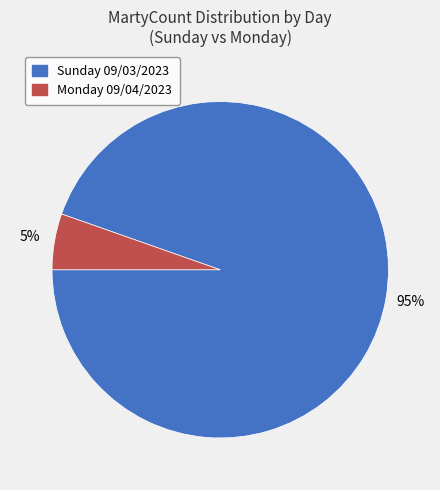

How many segments does this pie chart have?

2